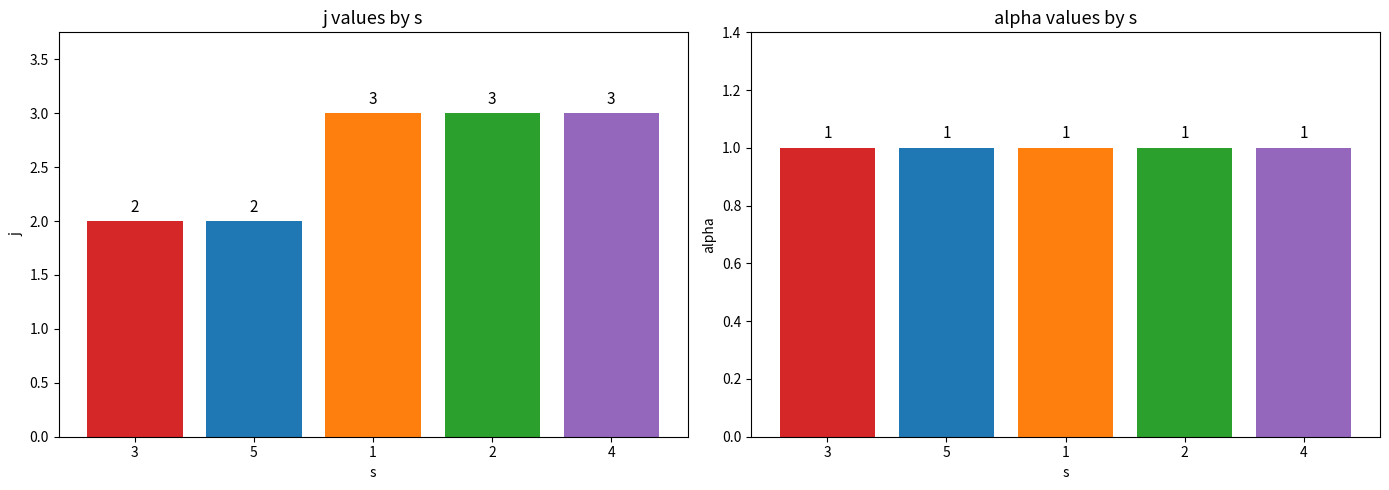

Reading left to right, list all the values displayed in this chart.

j: 2	2	3	3	3
alpha: 1	1	1	1	1